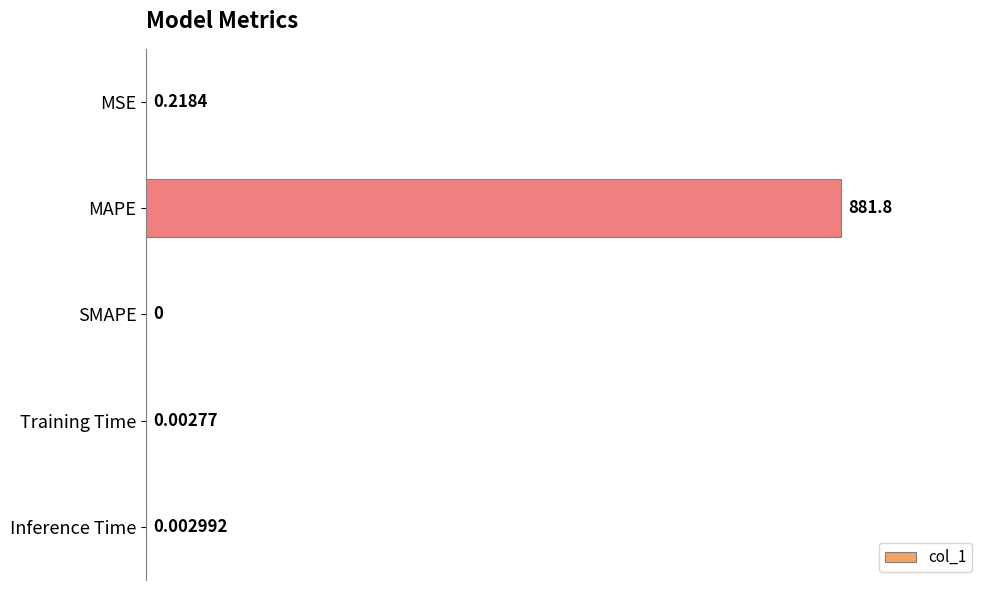

Which has a higher value, SMAPE or MAPE?

MAPE